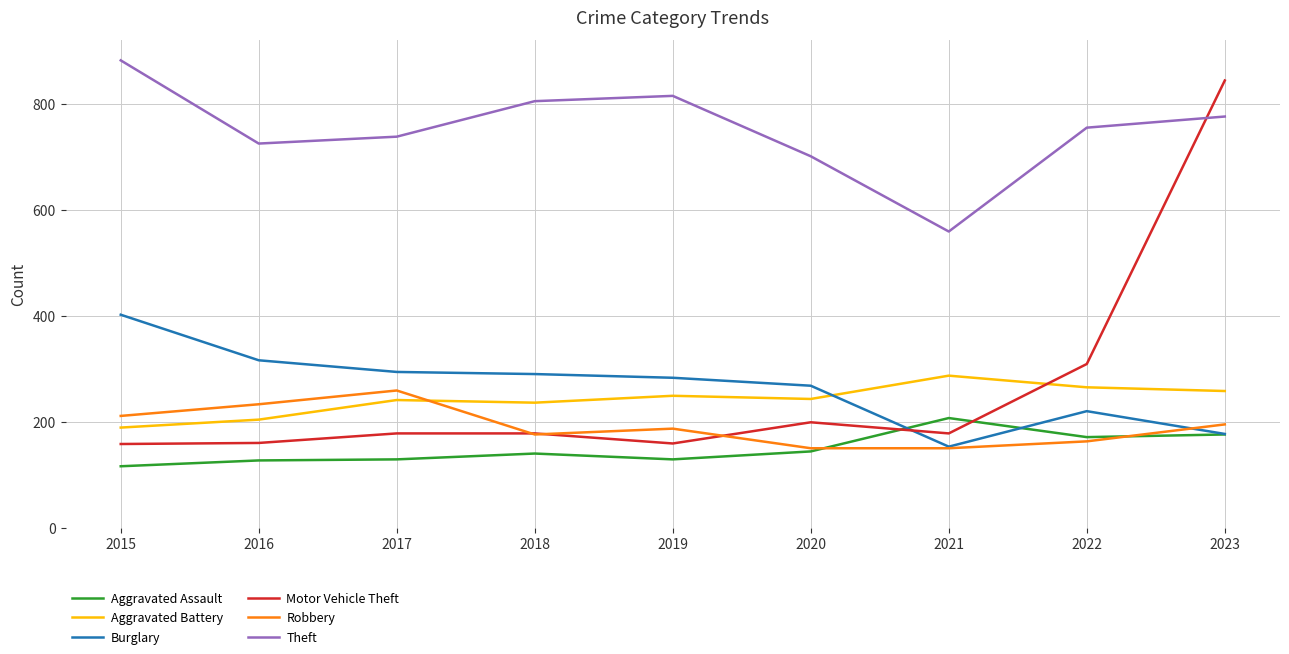

In Robbery, how many points are higher than both neighbors (excluding endpoints)?

2